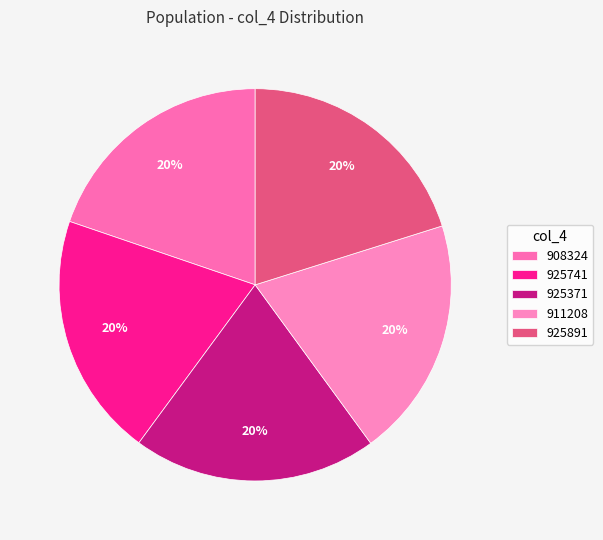

How many segments does this pie chart have?

5